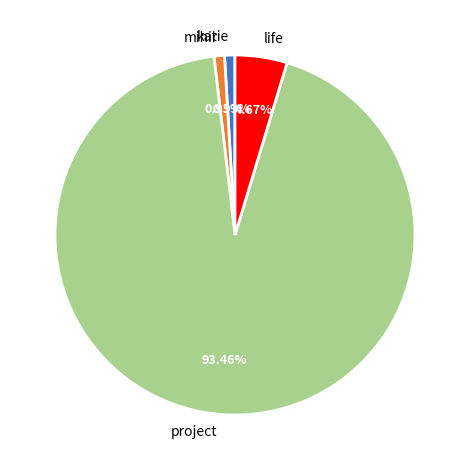

What is the total percentage of katie and project?

94.4%